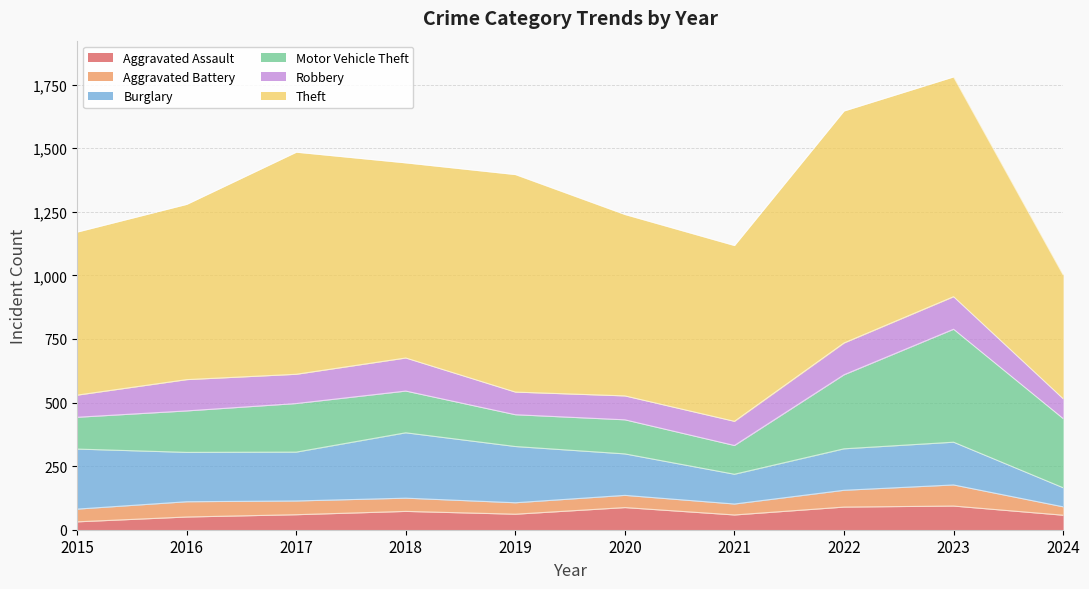

The value of Theft at 2020 is 333. True or false?

False